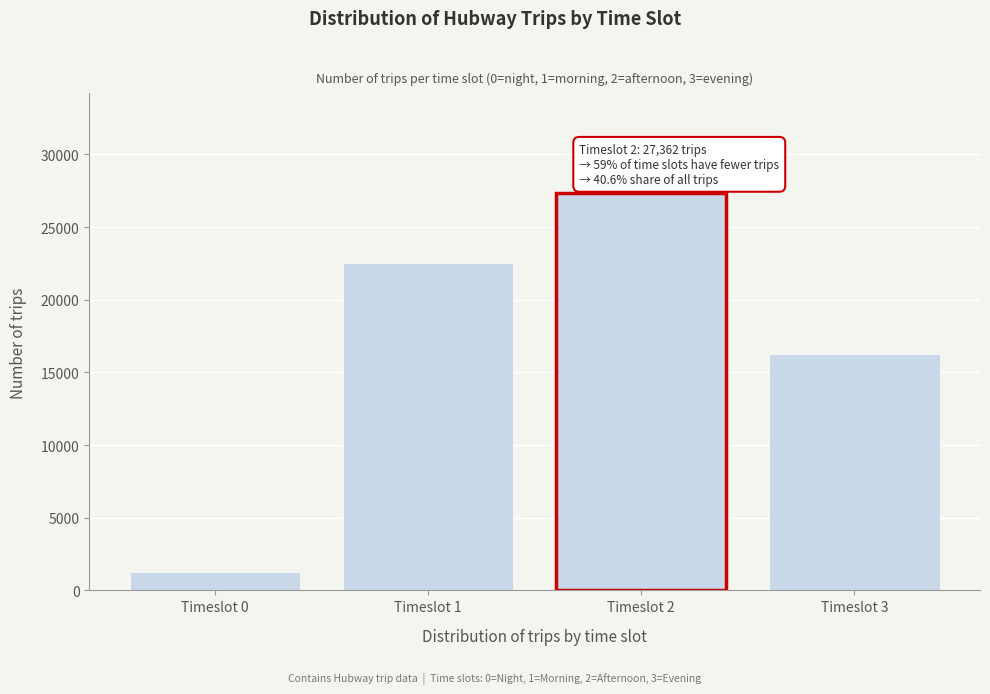

Reading left to right, extract all data points from this chart.

1258	22508	27362	16274